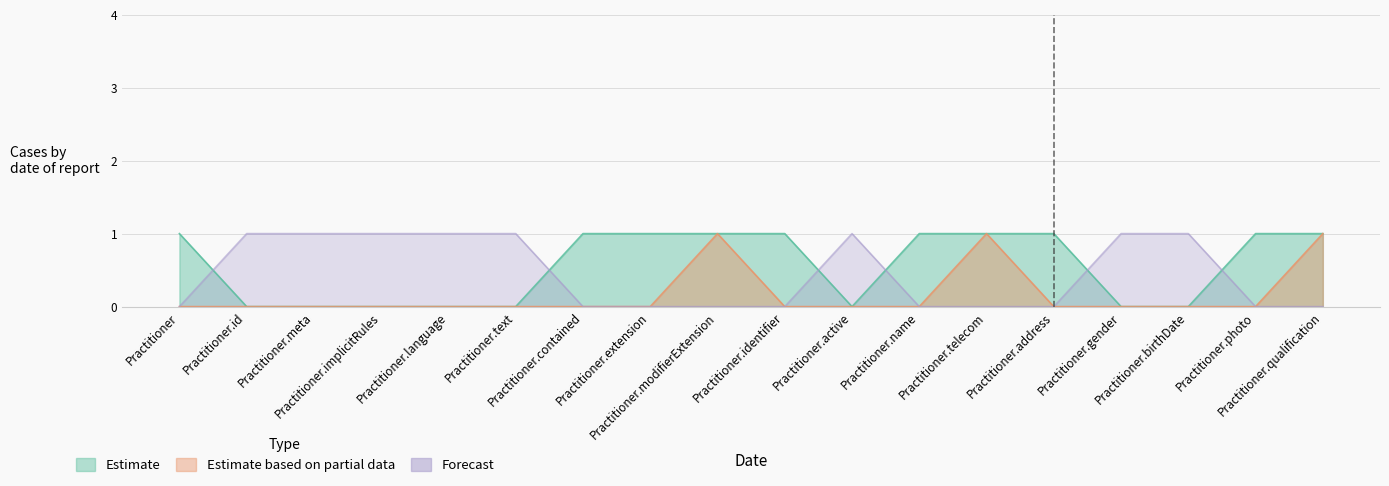

Reading left to right, transcribe all the data shown in this chart.

Estimate: Practitioner=1	Practitioner.id=0	Practitioner.meta=0	Practitioner.implicitRules=0	Practitioner.language=0	Practitioner.text=0	Practitioner.contained=1	Practitioner.extension=1	Practitioner.modifierExtension=1	Practitioner.identifier=1	Practitioner.active=0	Practitioner.name=1	Practitioner.telecom=1	Practitioner.address=1	Practitioner.gender=0	Practitioner.birthDate=0	Practitioner.photo=1	Practitioner.qualification=1
Estimate based on partial data: Practitioner=0	Practitioner.id=0	Practitioner.meta=0	Practitioner.implicitRules=0	Practitioner.language=0	Practitioner.text=0	Practitioner.contained=0	Practitioner.extension=0	Practitioner.modifierExtension=1	Practitioner.identifier=0	Practitioner.active=0	Practitioner.name=0	Practitioner.telecom=1	Practitioner.address=0	Practitioner.gender=0	Practitioner.birthDate=0	Practitioner.photo=0	Practitioner.qualification=1
Forecast: Practitioner=0	Practitioner.id=1	Practitioner.meta=1	Practitioner.implicitRules=1	Practitioner.language=1	Practitioner.text=1	Practitioner.contained=0	Practitioner.extension=0	Practitioner.modifierExtension=0	Practitioner.identifier=0	Practitioner.active=1	Practitioner.name=0	Practitioner.telecom=0	Practitioner.address=0	Practitioner.gender=1	Practitioner.birthDate=1	Practitioner.photo=0	Practitioner.qualification=0